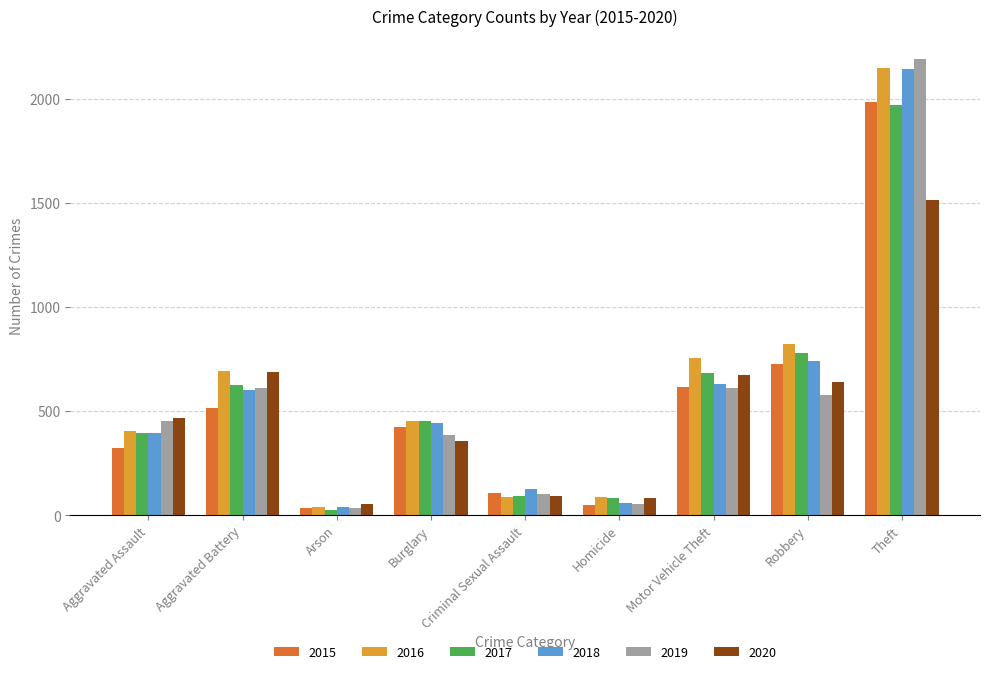

What is the difference between the maximum and second lowest values in the 2018 series?

2084